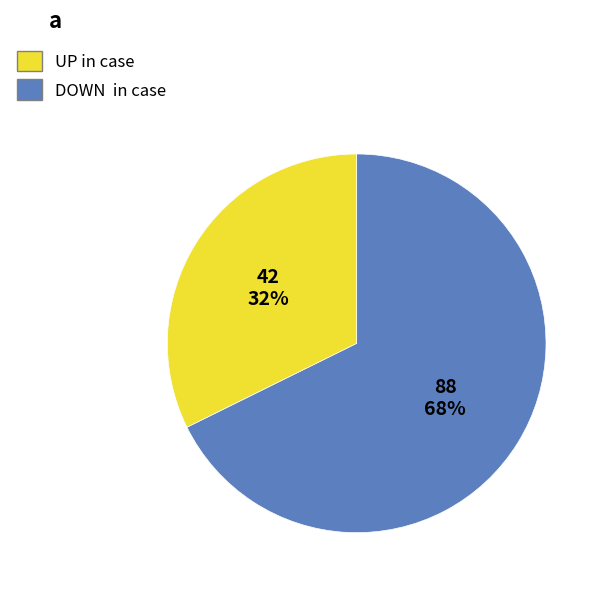

To the nearest percent, what is the average slice percentage?

50%